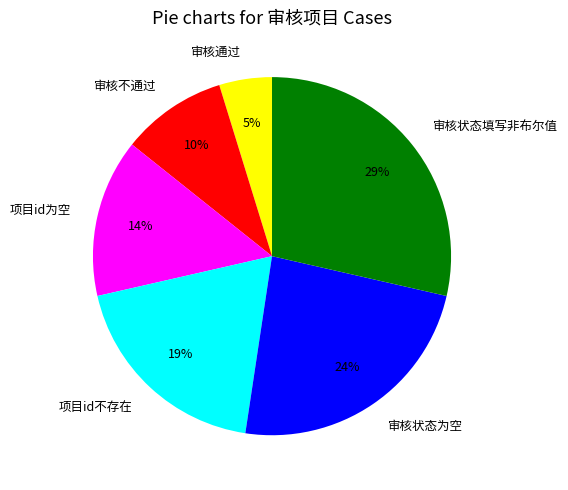

Which category has the biggest portion of the pie?

审核状态填写非布尔值